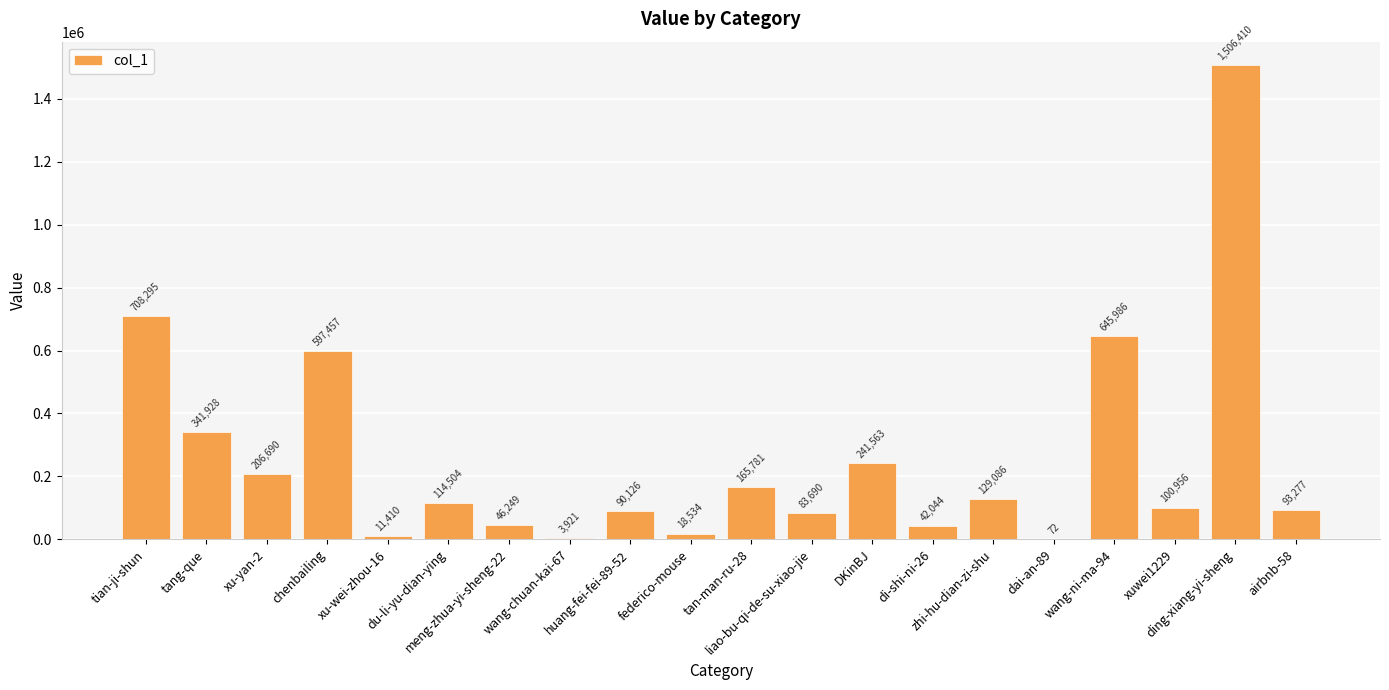

Count the number of categories in the chart.

20